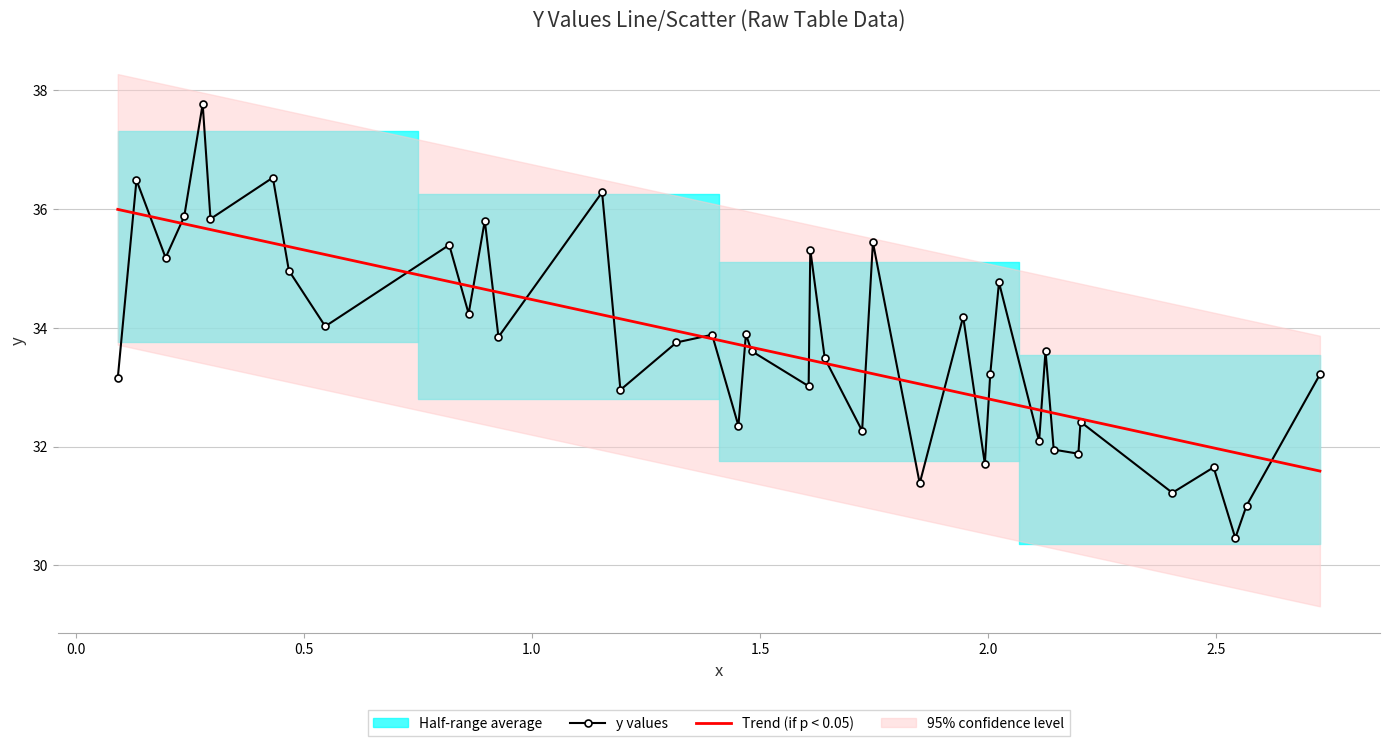

How many values in the Trend (if p < 0.05) series exceed 33?

26